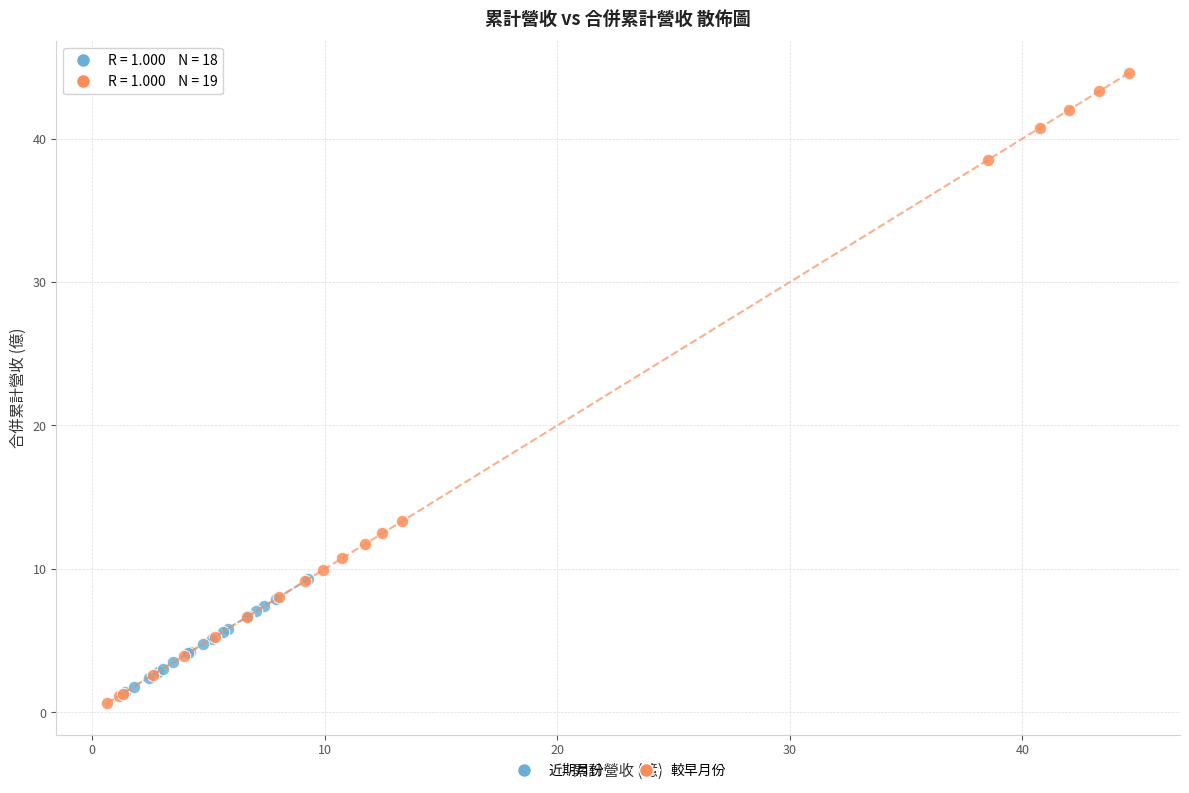

Which series has the widest spread of Y values?

較早月份